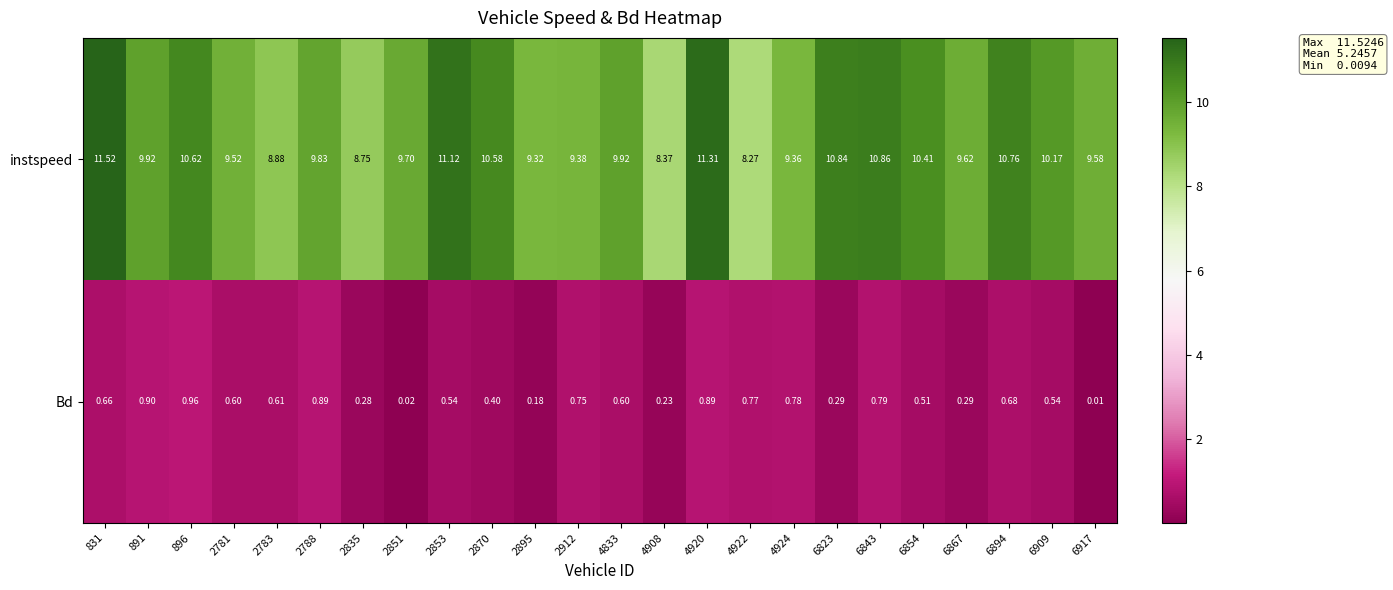

Is the value of Bd at 831 greater than the value of instspeed at 4924?

No